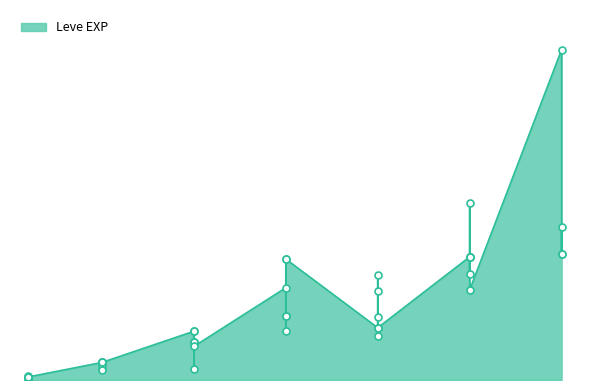

What is the change in value from 5 to 25?

+21650